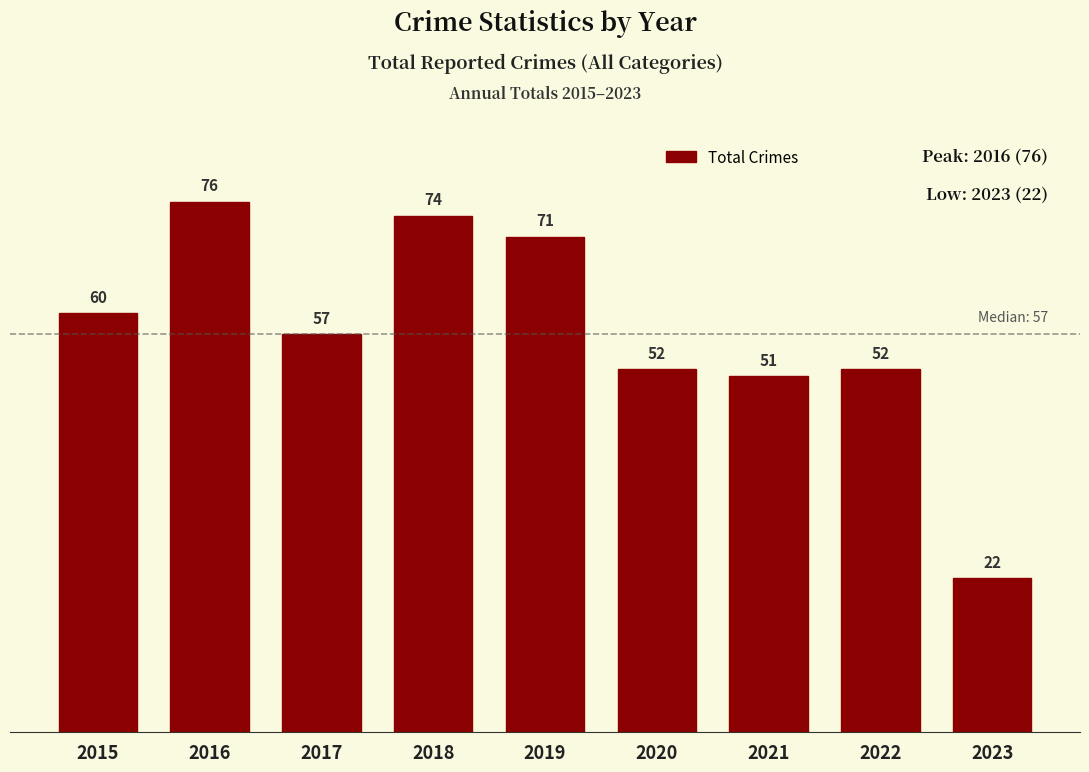

At which category does the chart reach its minimum across all series?

2023